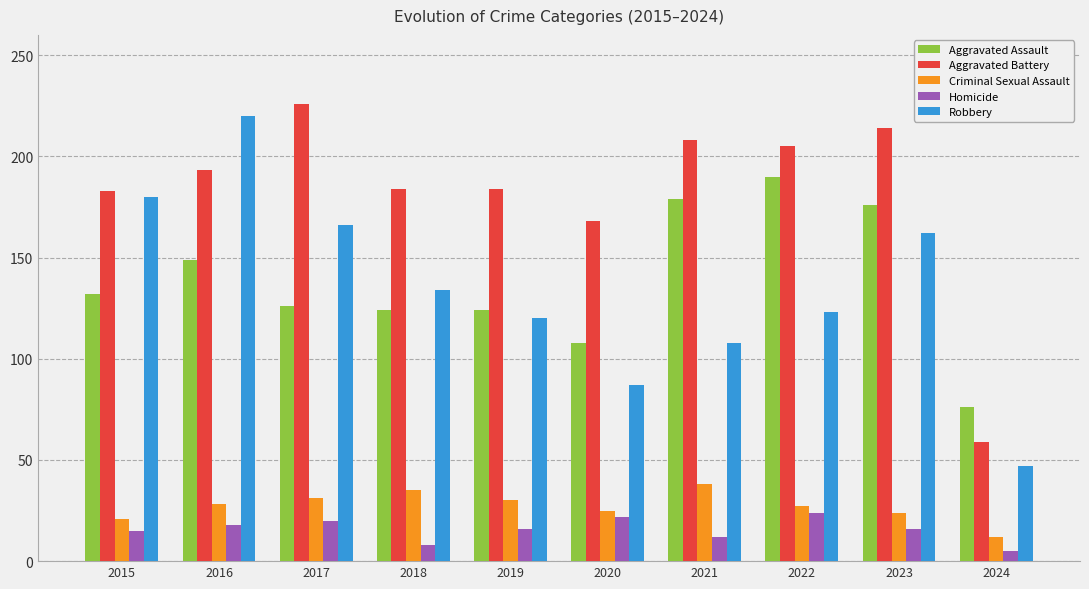

What are all the series names shown in the legend?

Aggravated Assault, Aggravated Battery, Criminal Sexual Assault, Homicide, Robbery